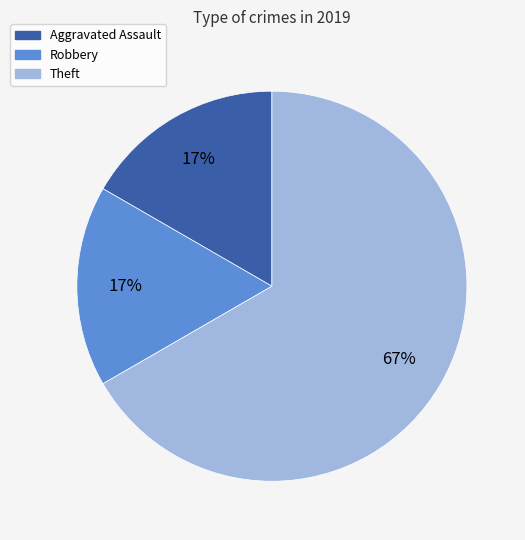

To the nearest percent, what is the average slice percentage?

33%